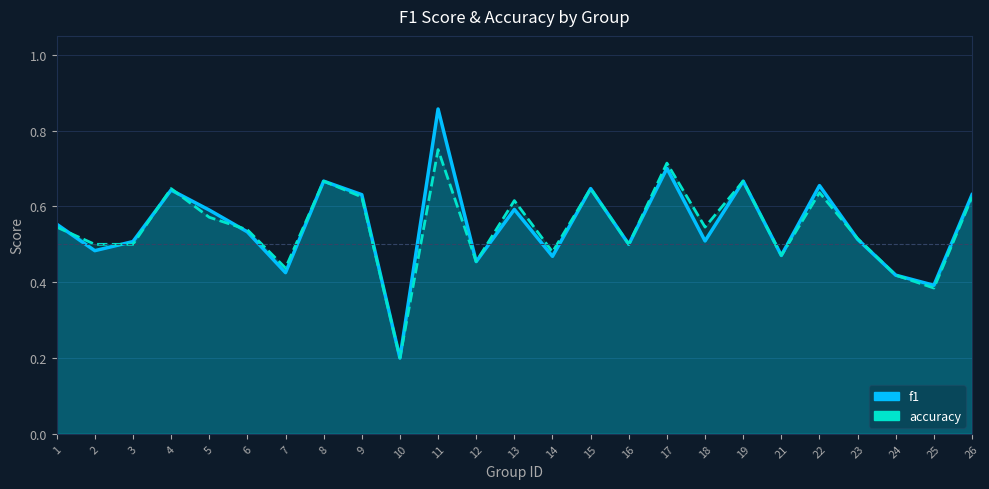

Read the accuracy value at 8.

0.7